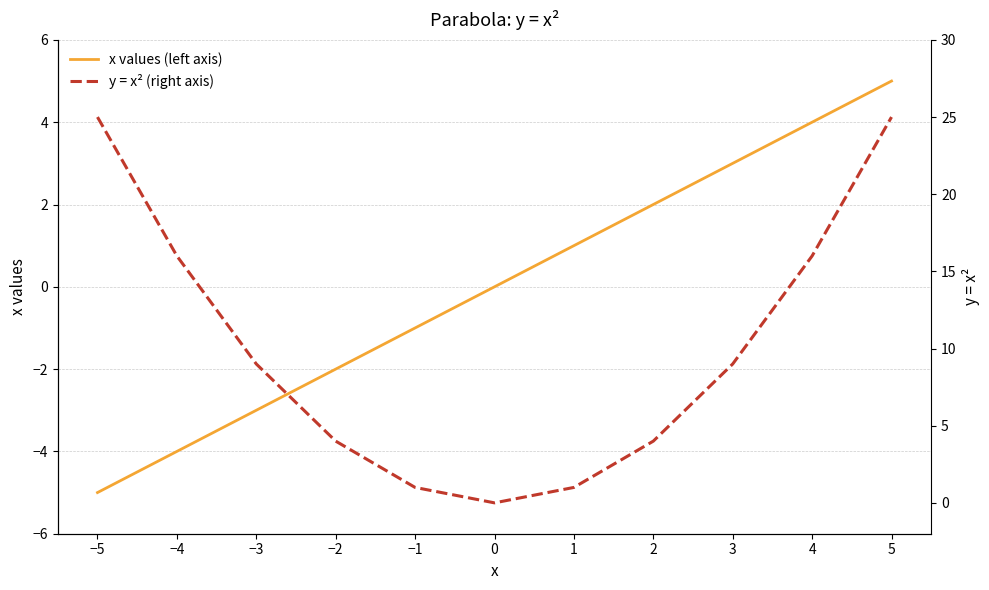

How many values in the y = x² (right axis) series are below 9?

5